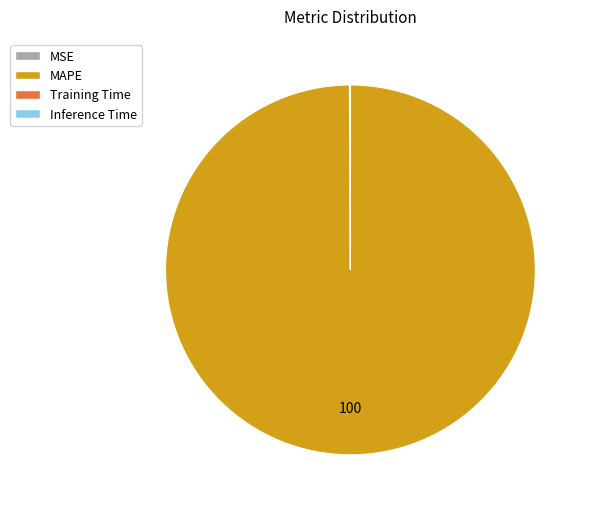

Is there a majority slice in this chart?

Yes